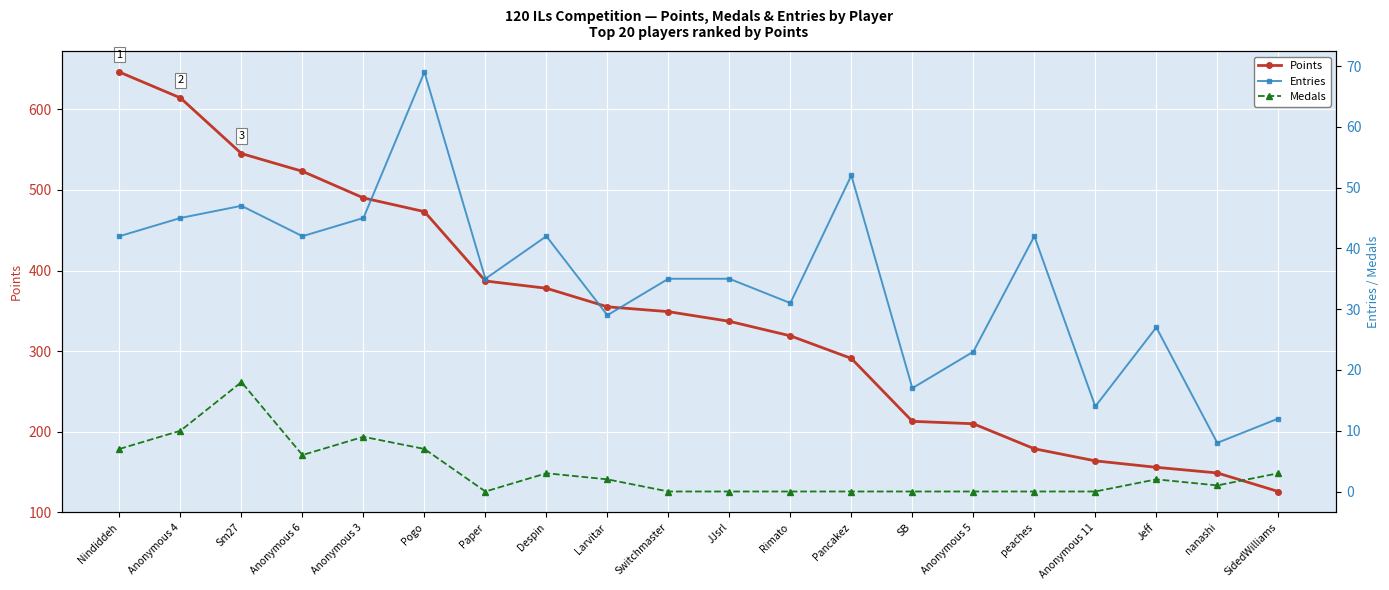

True or false: Medals and Points intersect in this chart.

False